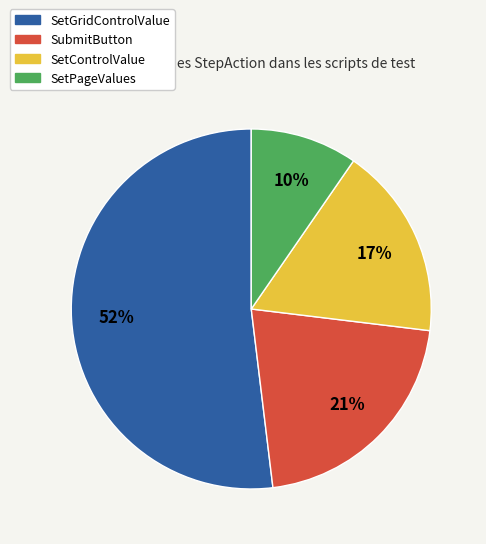

Is there a majority slice in this chart?

Yes